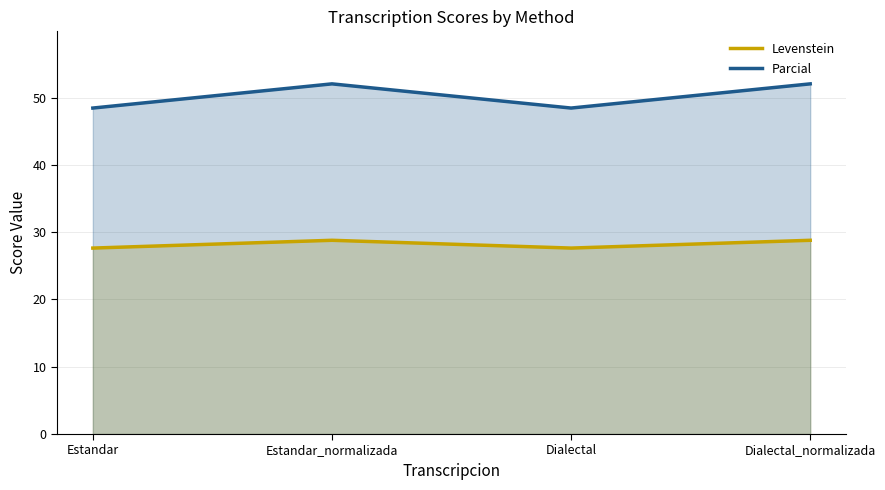

In Levenstein, how many points are higher than both neighbors (excluding endpoints)?

1